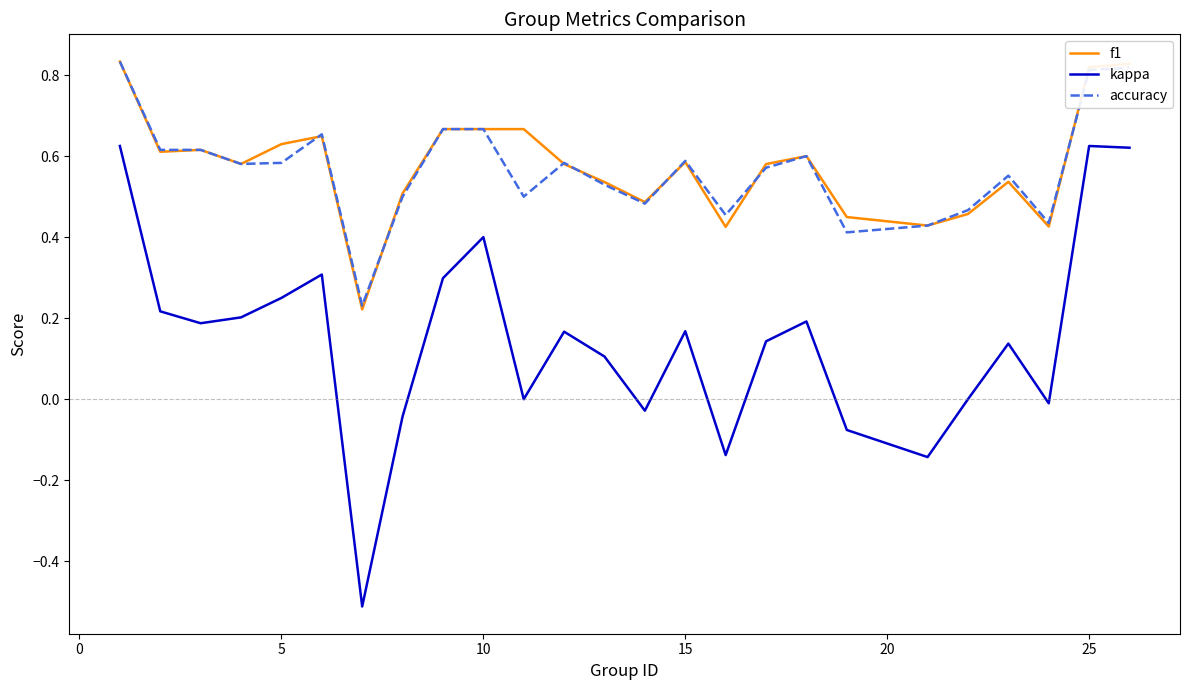

Count the number of categories in the chart.

25